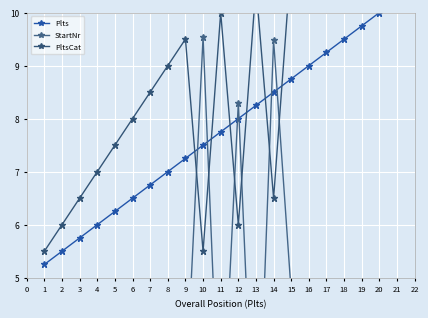

What is the value of the Plts point at the 6th from the left?

6.5